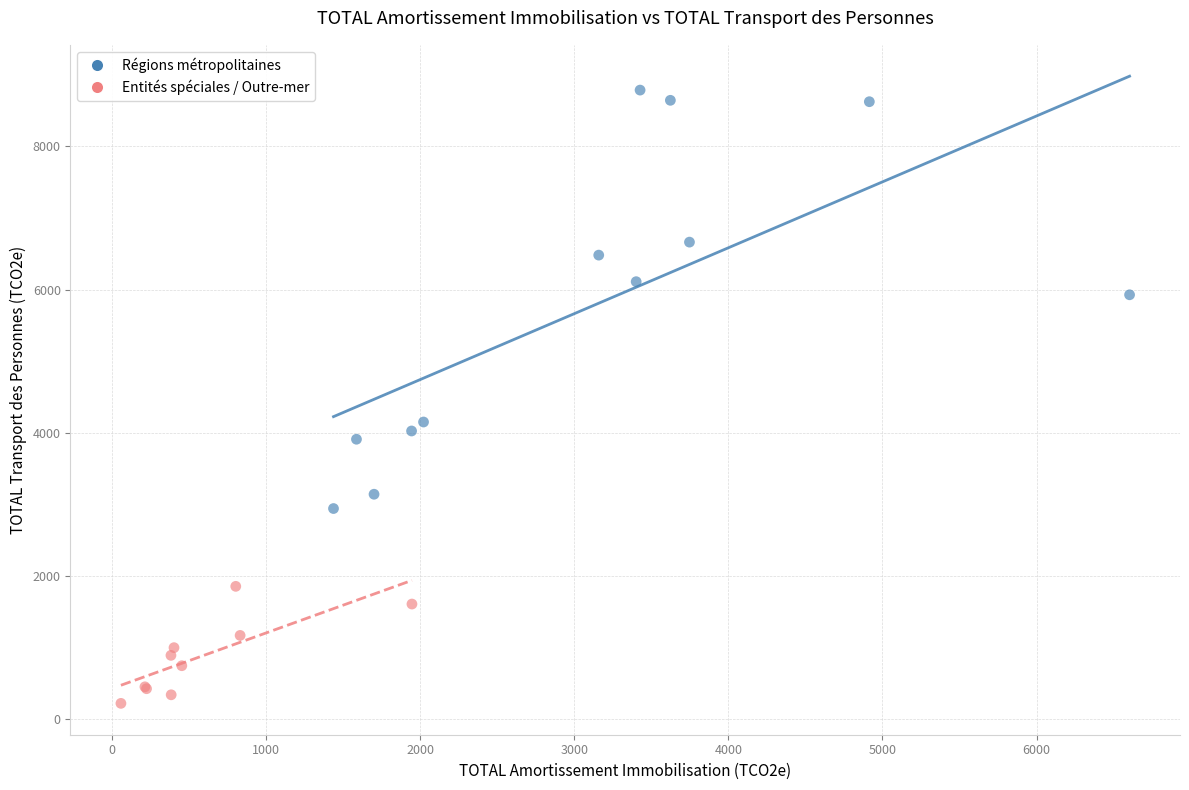

Which series has the largest Y range (max minus min)?

Régions métropolitaines